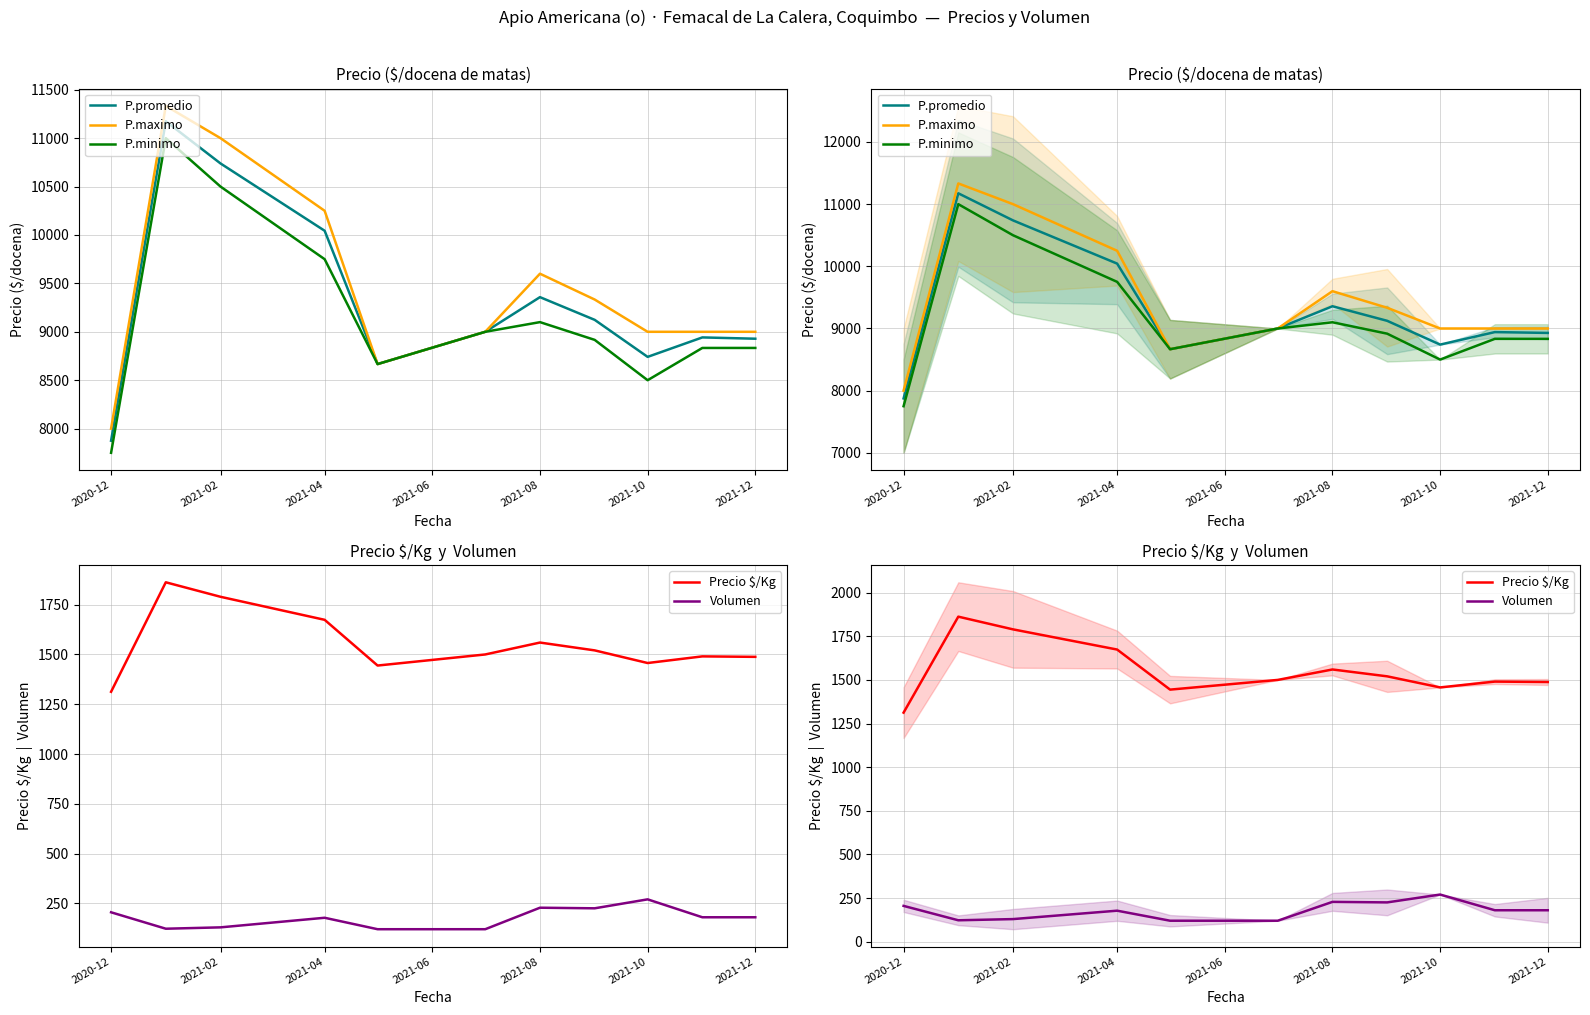

Which series changed the most between 2021-10 and 10?

P.minimo